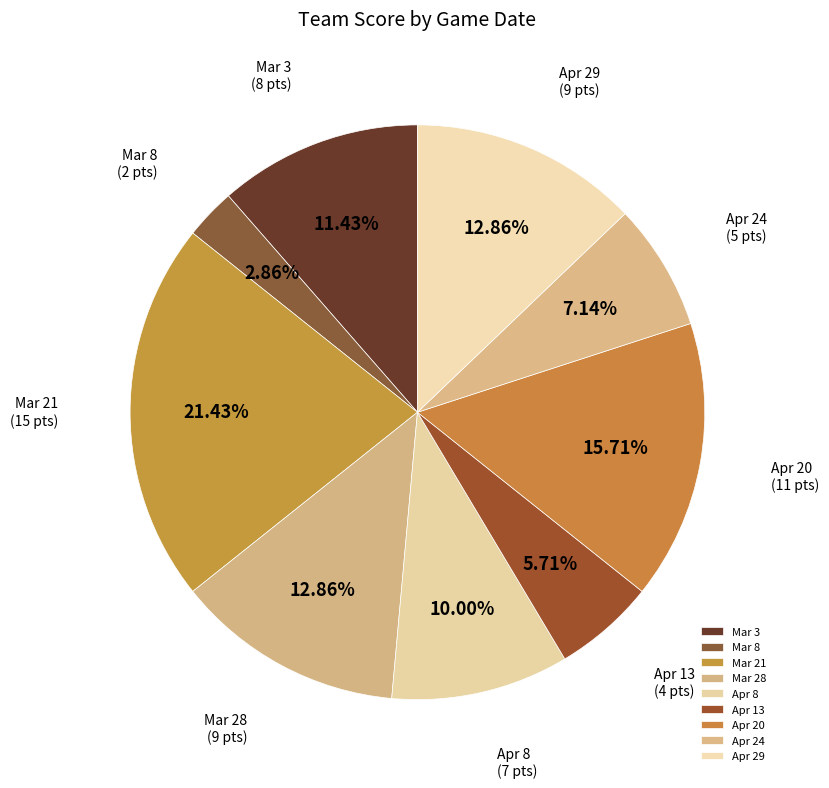

Which category has the biggest portion of the pie?

Mar 21